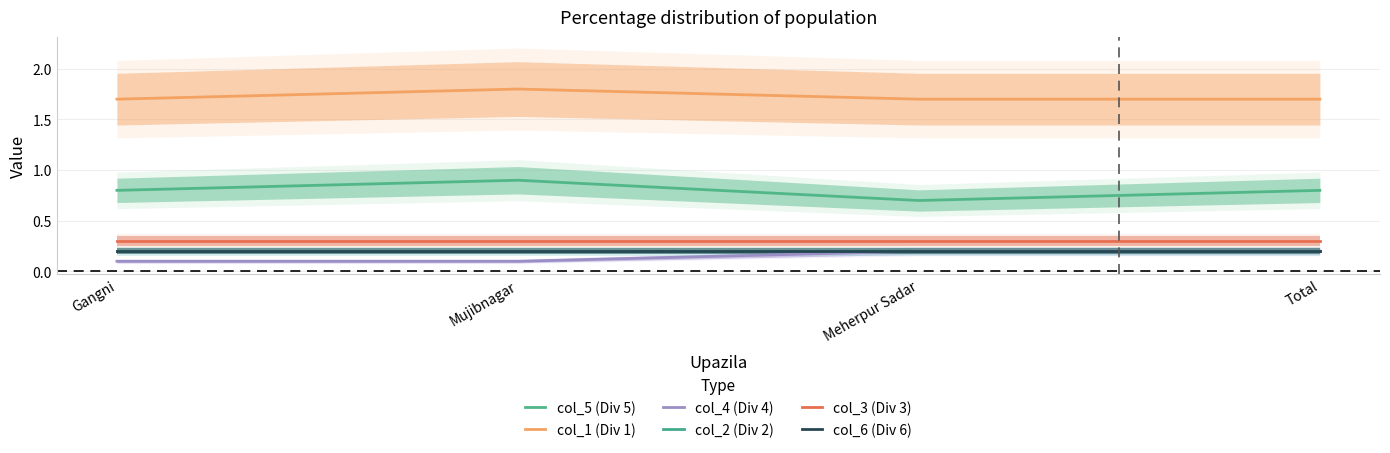

At which label is col_5 (Div 5) closest to 0?

Meherpur Sadar